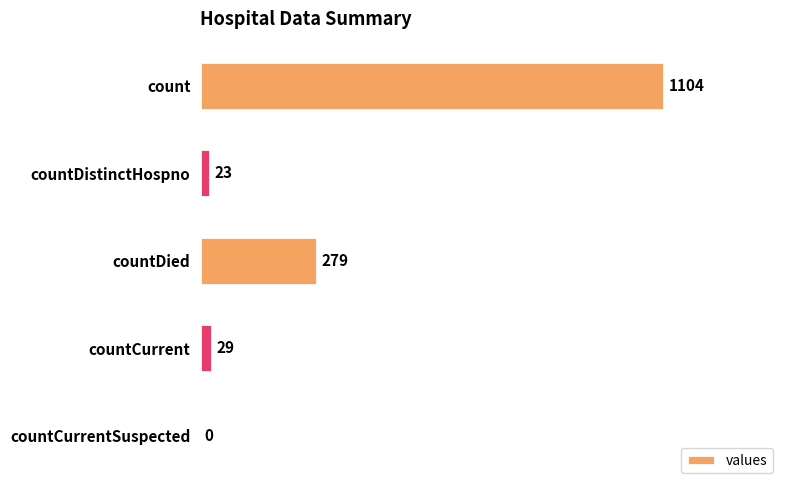

At which label is the value closest to 552?

countDied